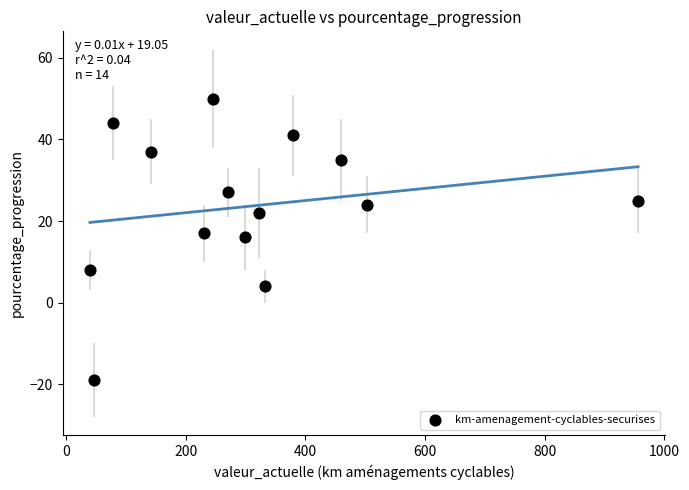

What Y value in the scatter plot is closest to 15?

16